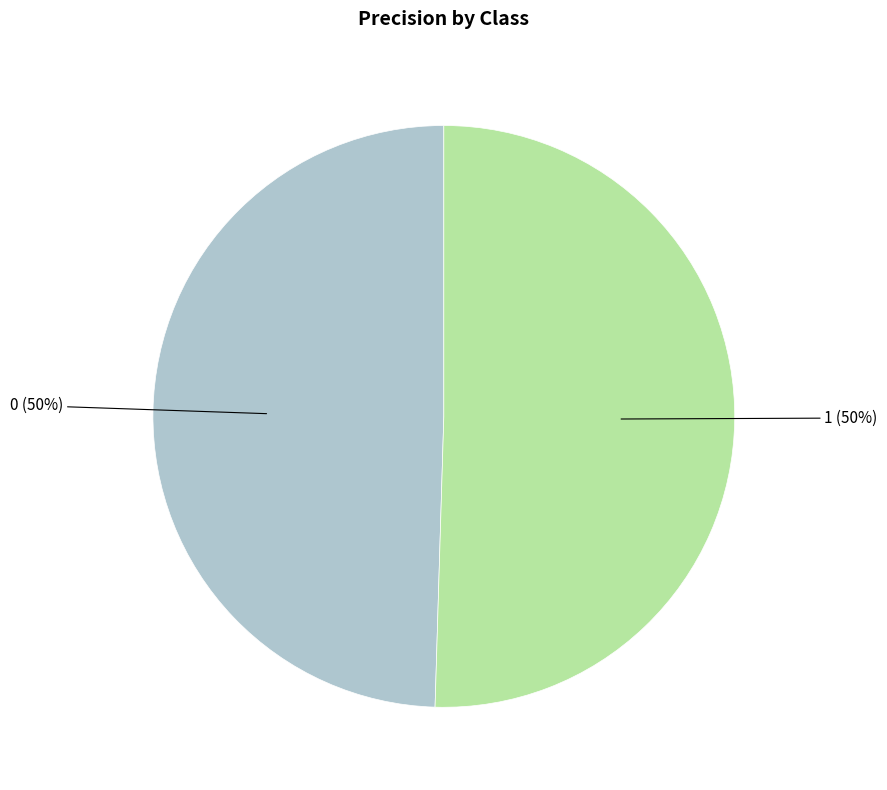

Do 0 and 1 together represent more than half of the pie?

Yes